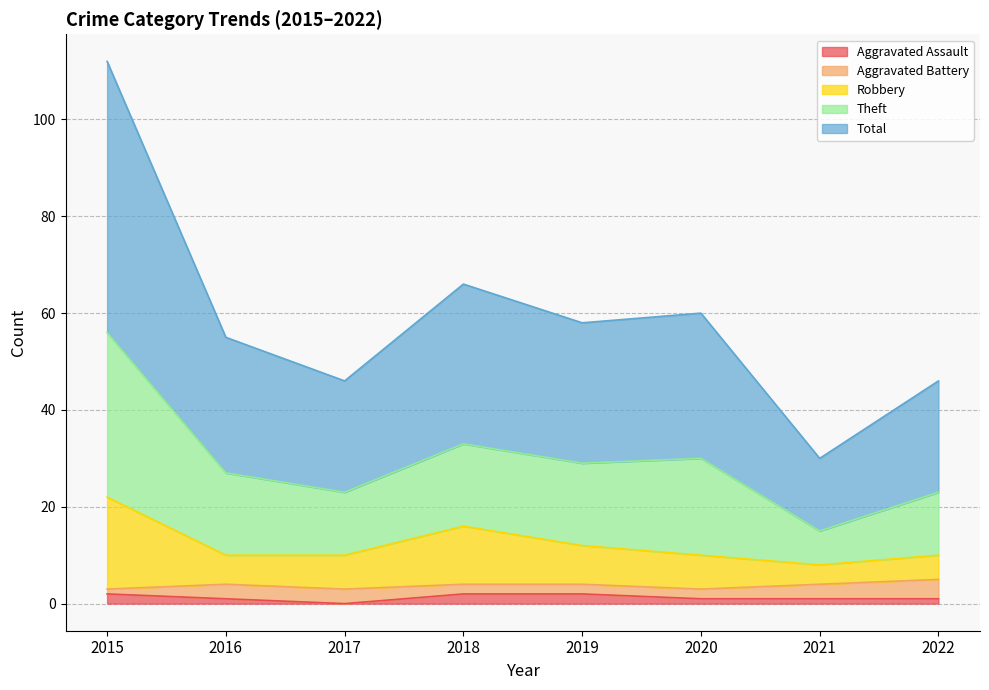

True or false: Aggravated Assault has a value of 0 at 2017.

True